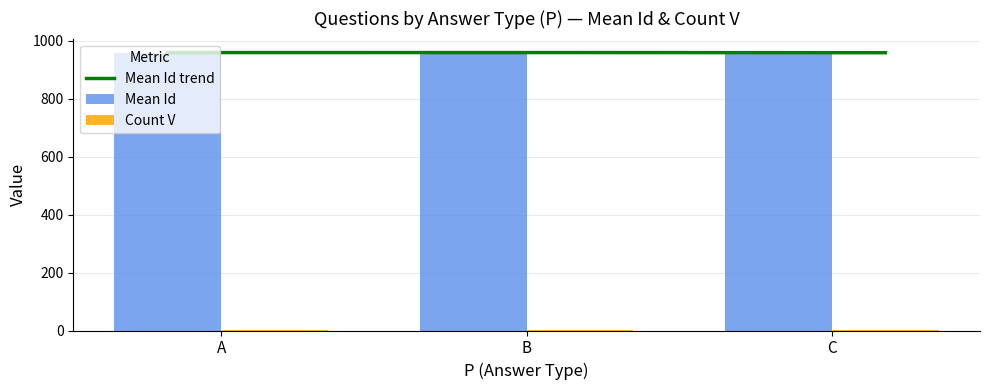

Between B and B, which is larger?

B